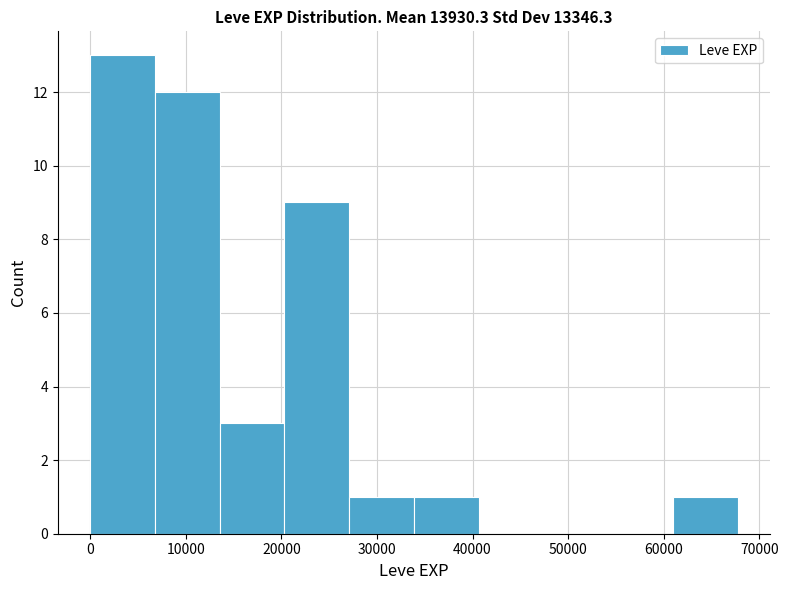

Reading left to right, transcribe this chart: for each bar, give the range it covers on the x-axis and its height. Neither the bar edges nor the heights are printed on the chart, so give them approximately, as read against the axes.

0 to 7000: 13
7000 to 14000: 12
14000 to 20000: 3
20000 to 27000: 9
27000 to 34000: 1
34000 to 41000: 1
41000 to 47000: 0
47000 to 54000: 0
54000 to 61000: 0
61000 to 68000: 1